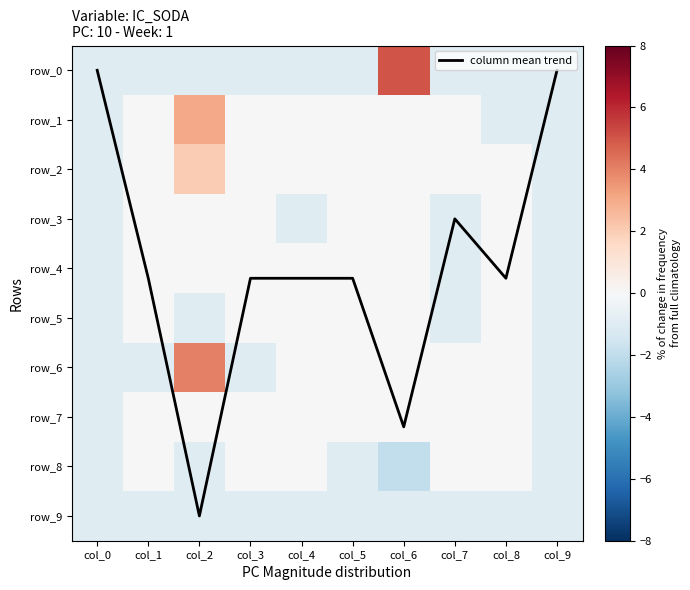

What is the difference between the maximum and minimum values in the column mean trend series?

9.0